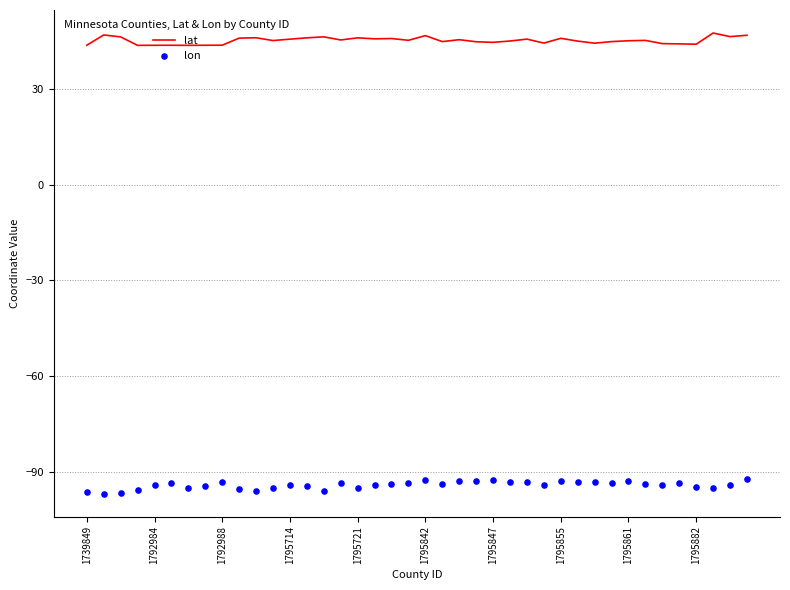

What is the total value across all series at 39?

-45.4